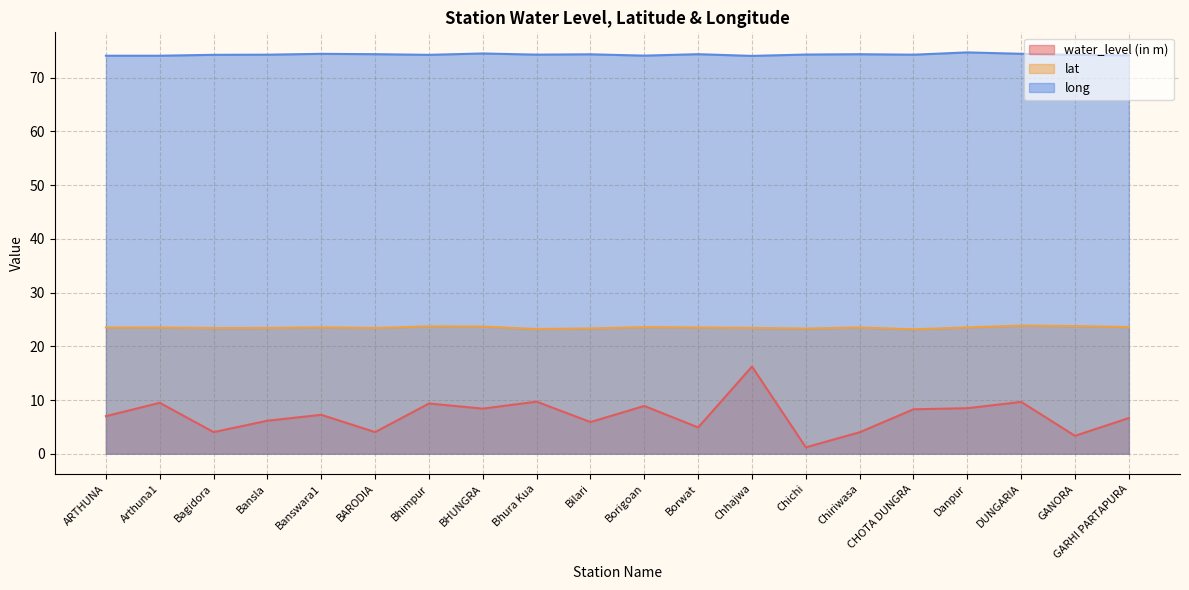

What is the difference between the highest and lowest values at ARTHUNA?

67.1